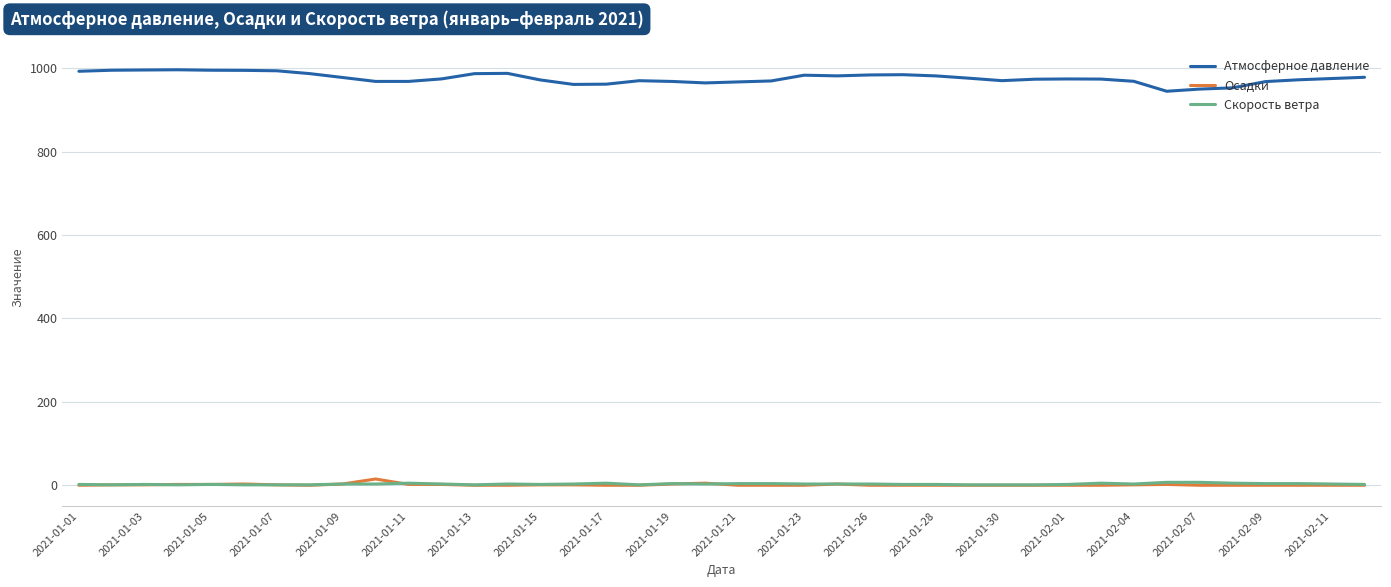

Which series has the largest total across all categories?

Атмосферное давление